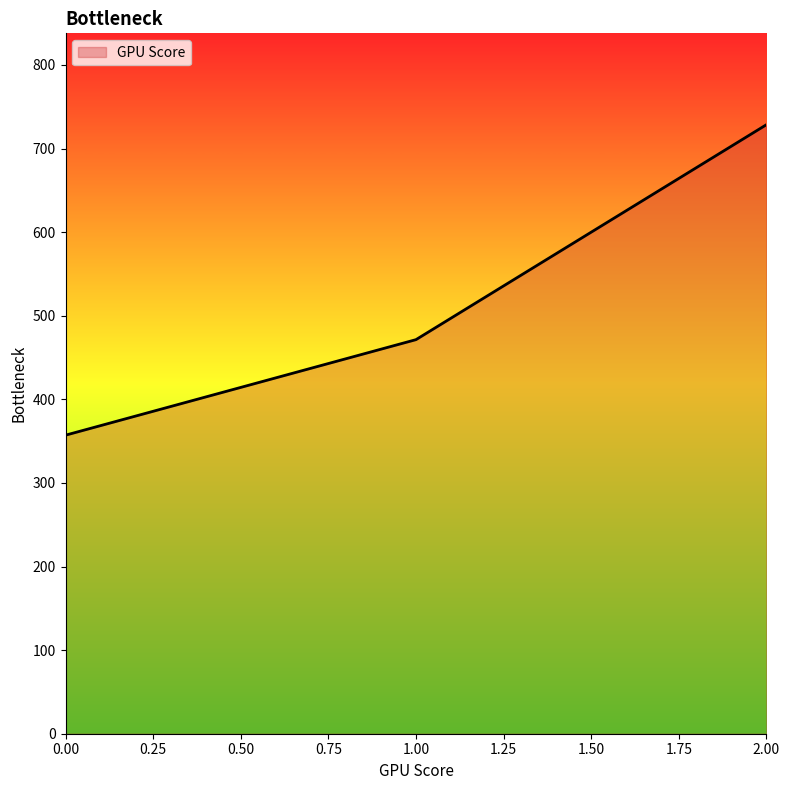

Reading left to right, what are all the values shown in this chart?

357.1	471.4	728.6